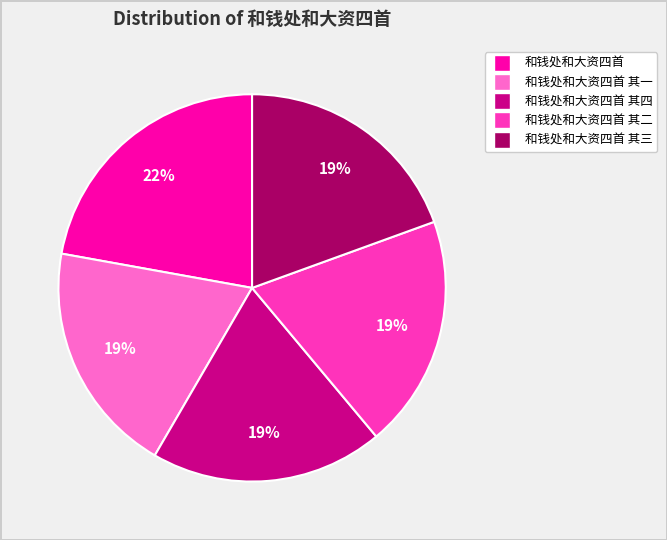

How many slices are in this pie chart?

5